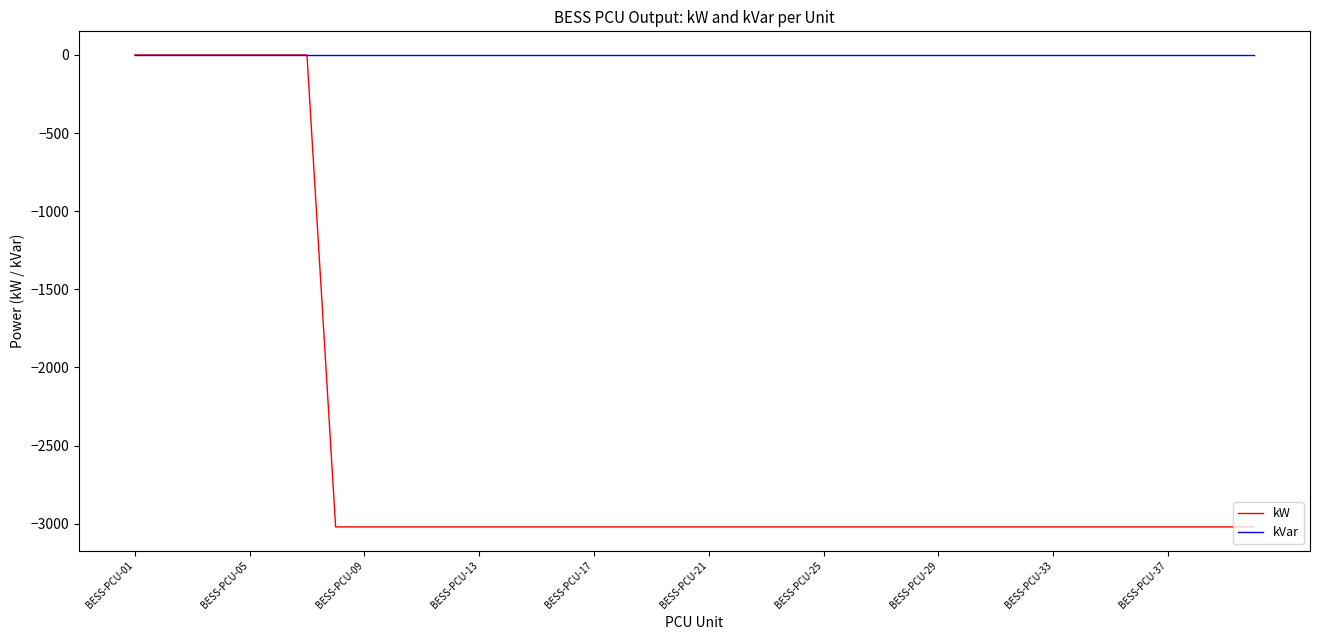

Which series has the largest total across all categories?

kVar